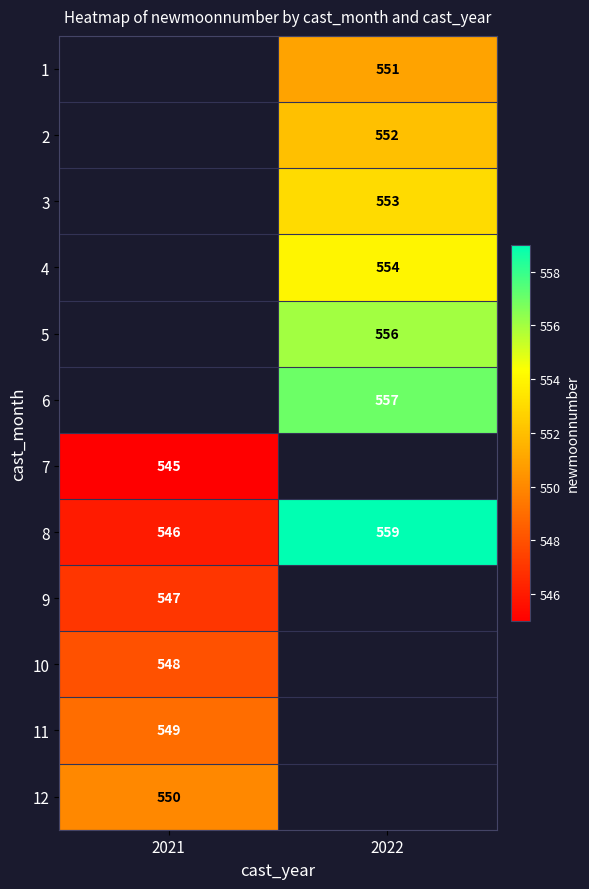

Is it true that 8 equals 150 at 2021?

False